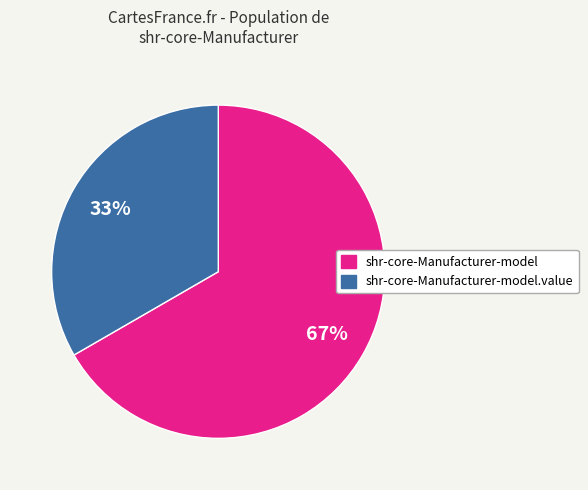

How many slices are in this pie chart?

2